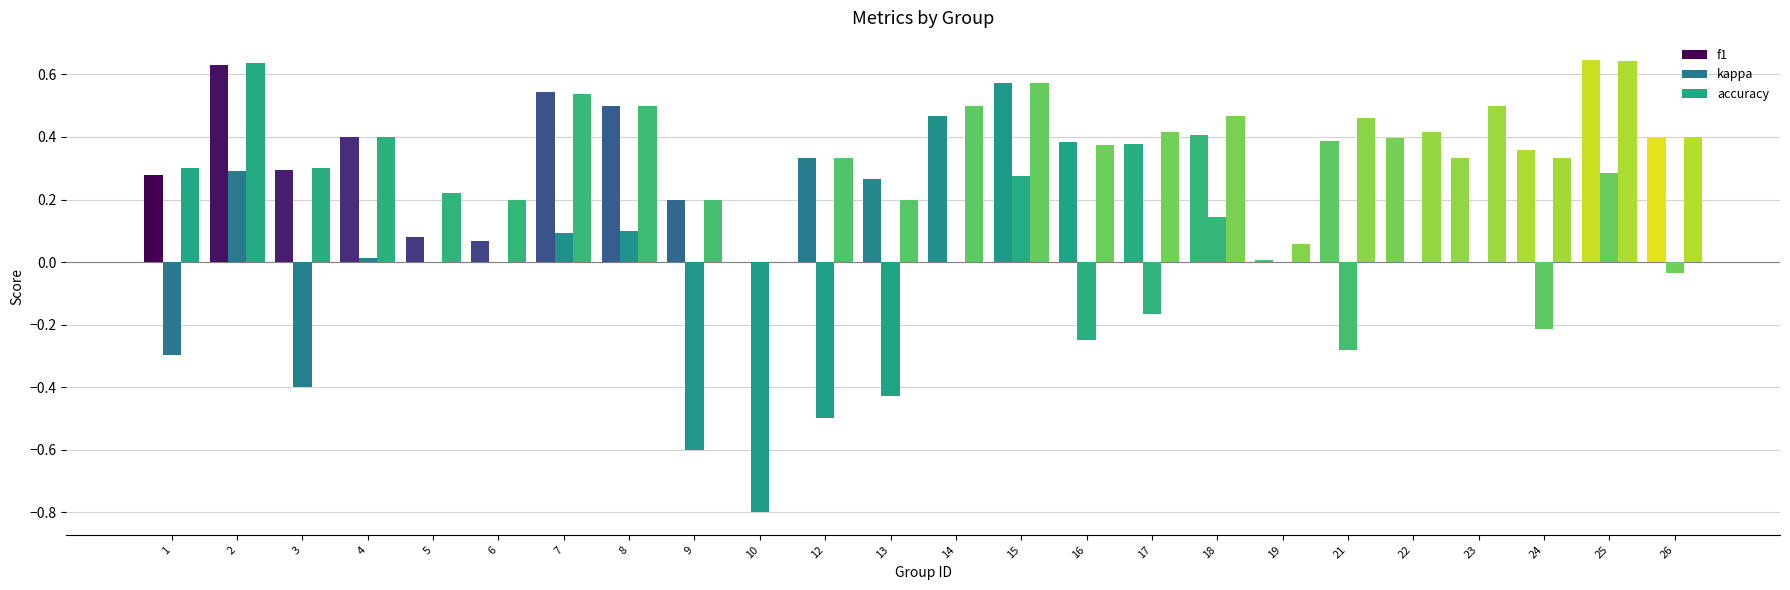

Are the bars grouped side by side (vs. stacked)?

Yes